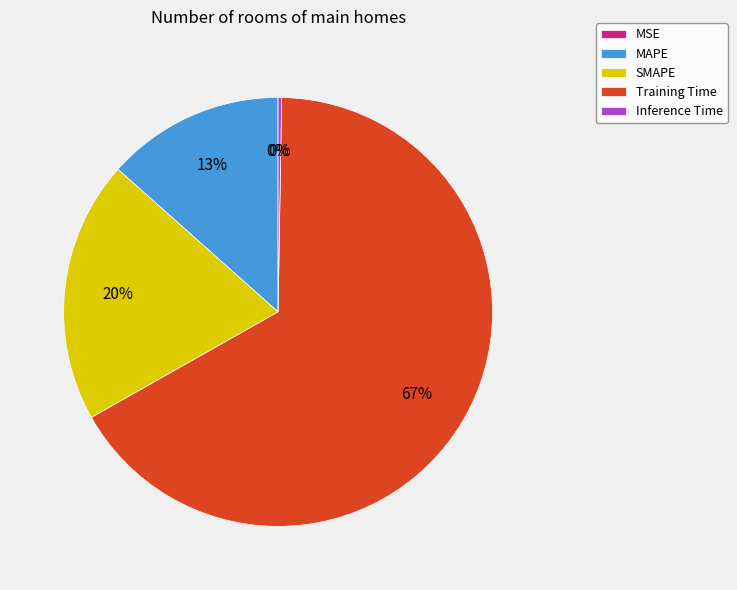

What is the majority slice?

Training Time